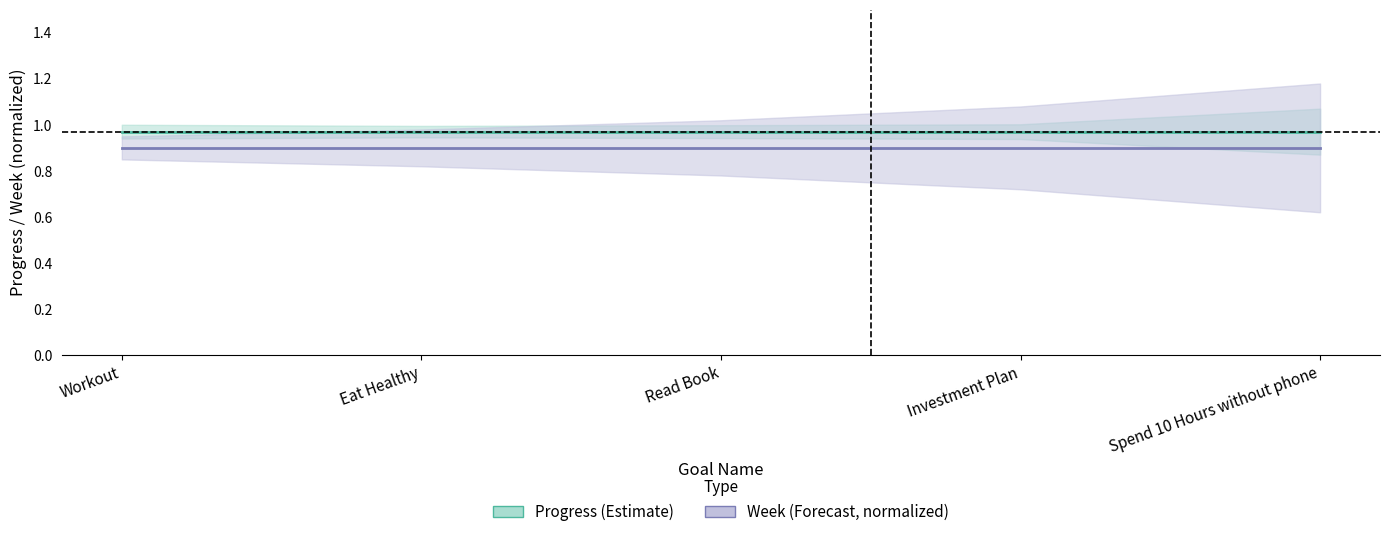

Which series has the largest range (max minus min)?

Progress (Estimate)